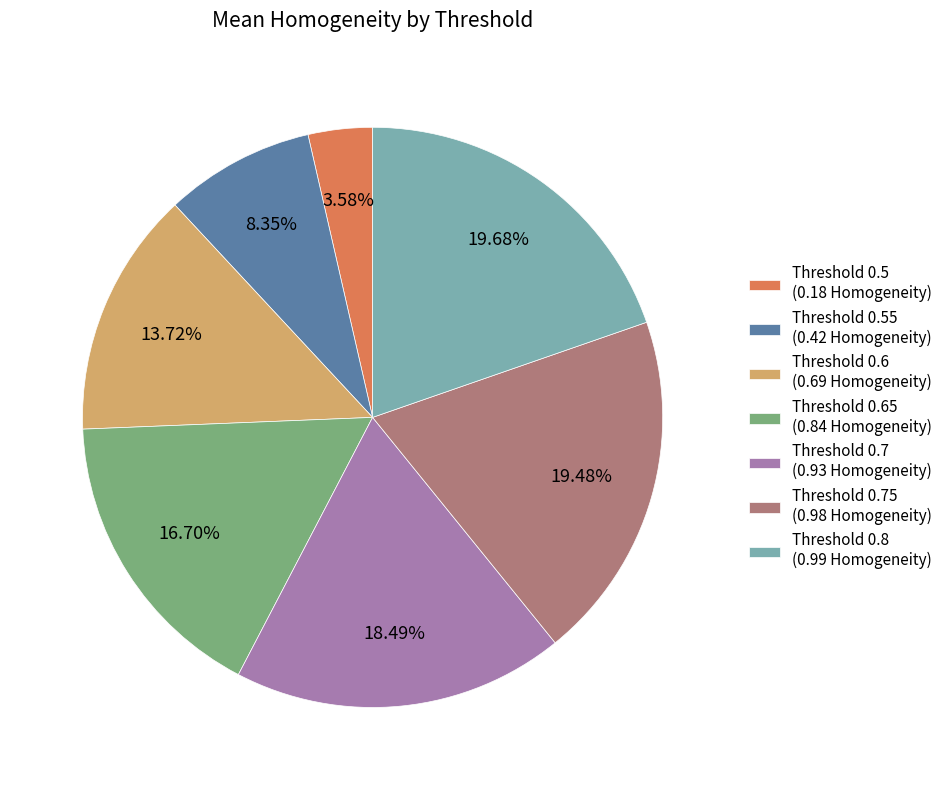

Does any single category account for the majority?

No